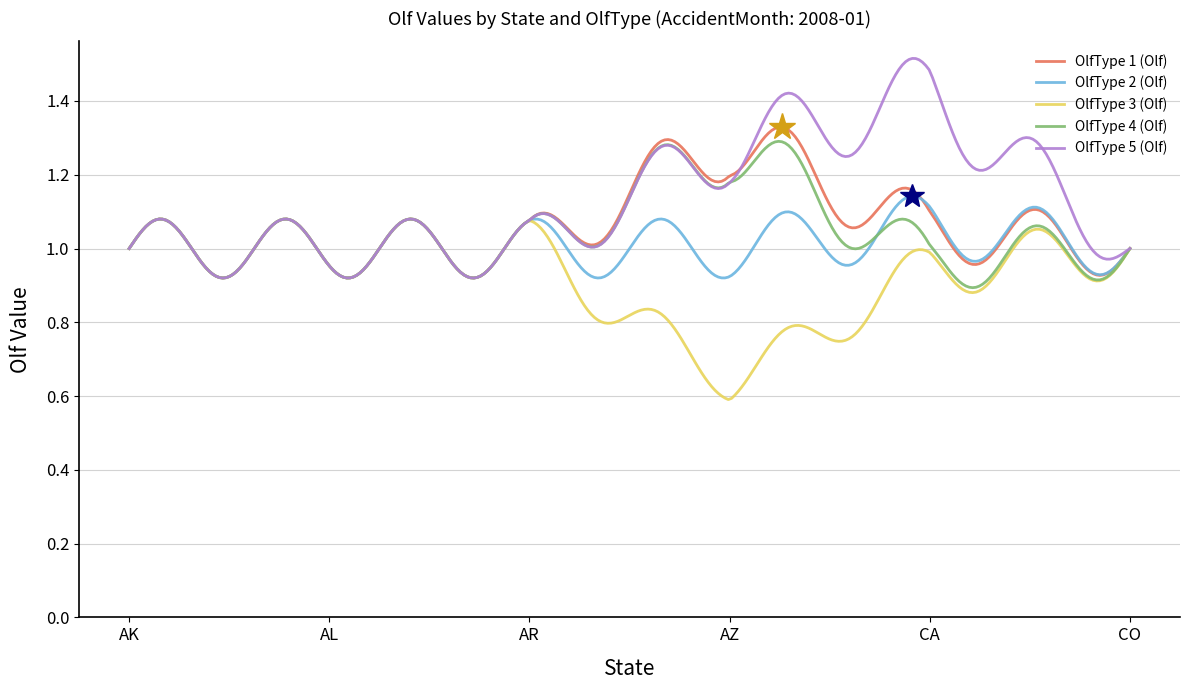

Which series has the largest total across all categories?

OlfType 5 (Olf)